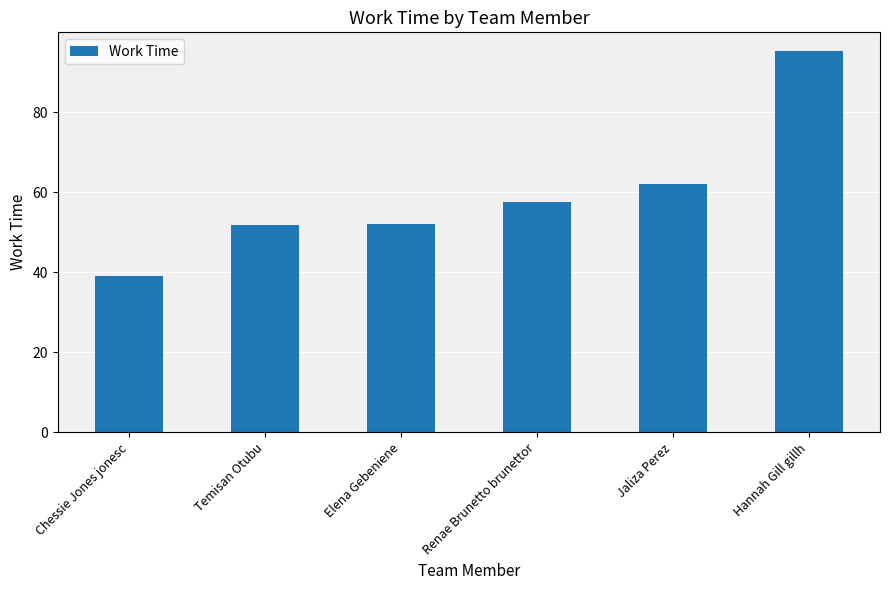

Which has a higher value, Jaliza Perez or Chessie Jones jonesc?

Jaliza Perez